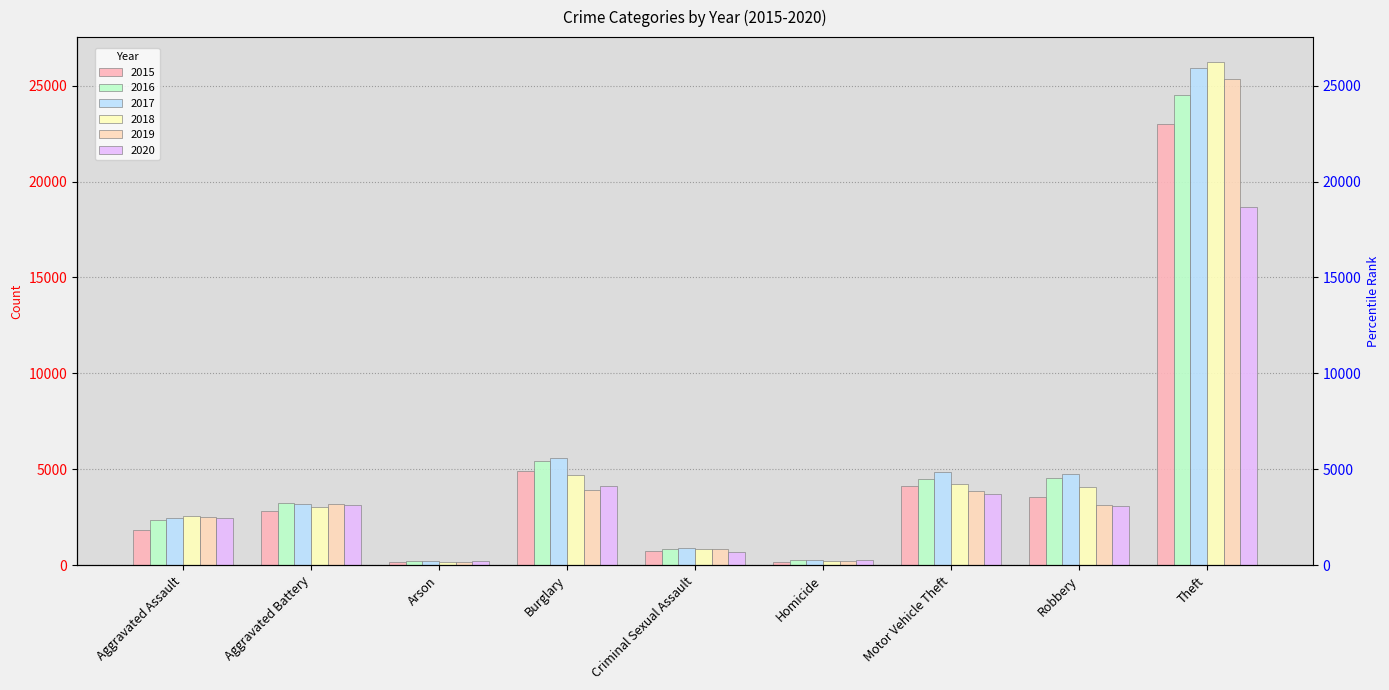

What is the difference between the second highest and minimum values in the 2017 series?

5407